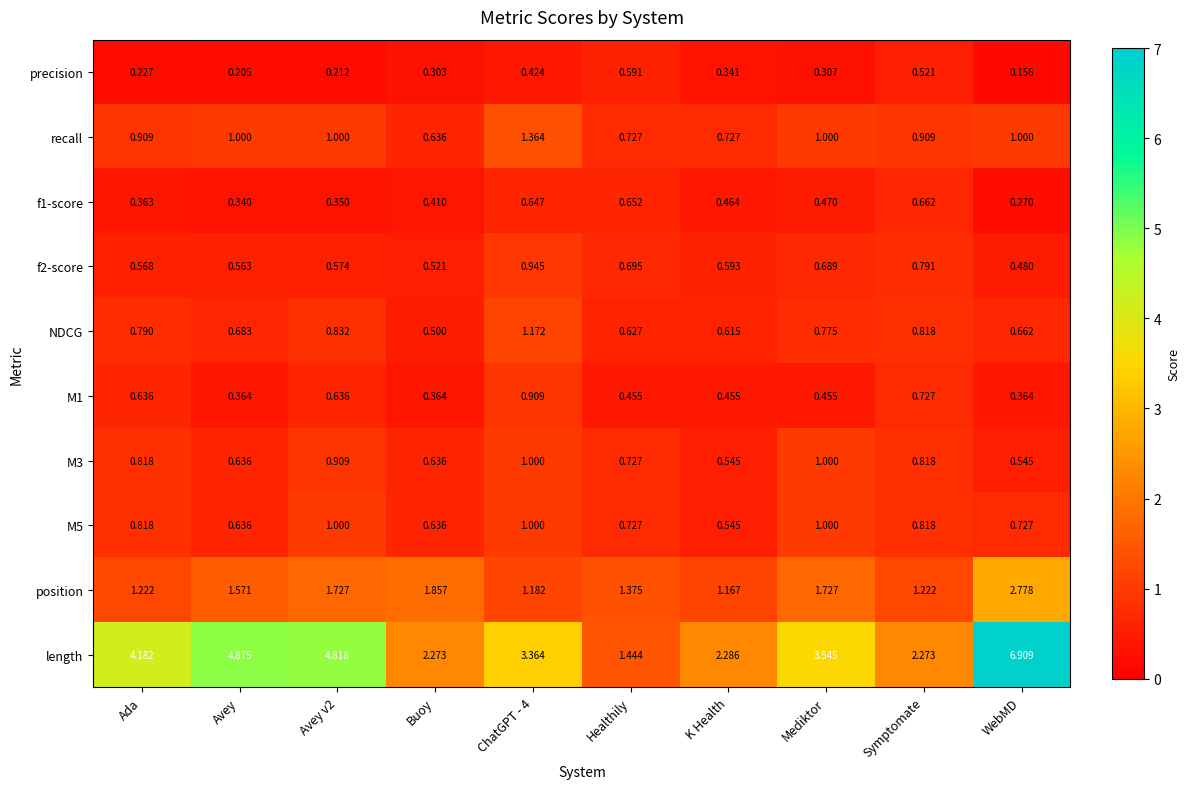

Which series changed the most between Avey v2 and Buoy?

length